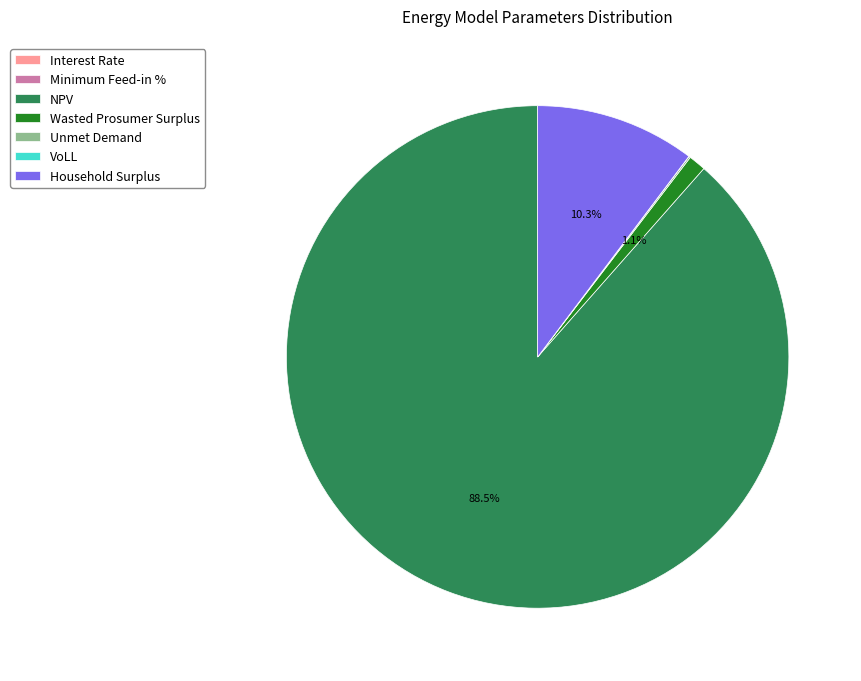

Is it true that Wasted Prosumer Surplus is 1% of the pie?

True